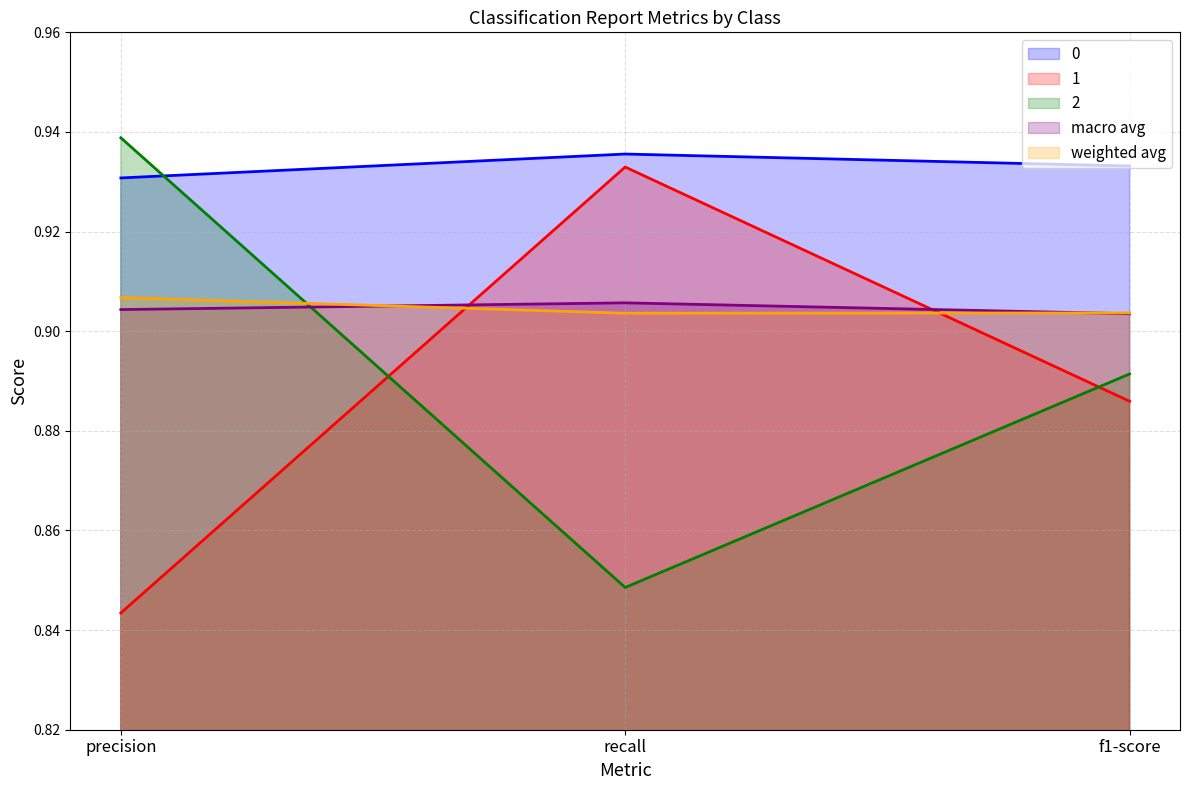

How many categories are shown in the chart?

3